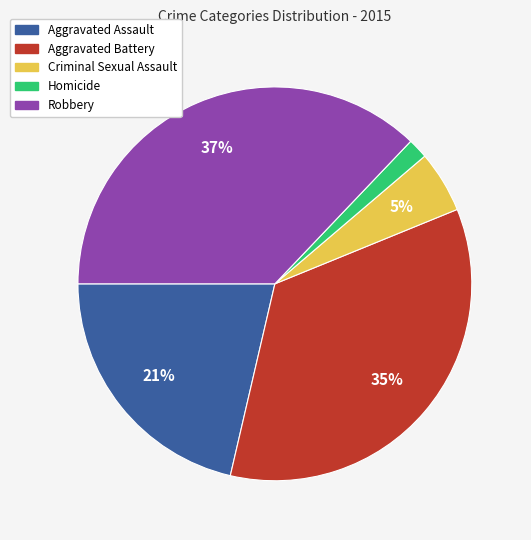

How many segments does this pie chart have?

5